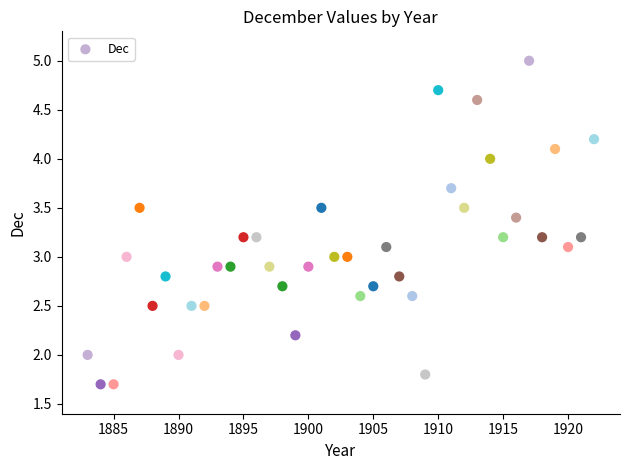

What is the range of X values (max minus min)?

39.0